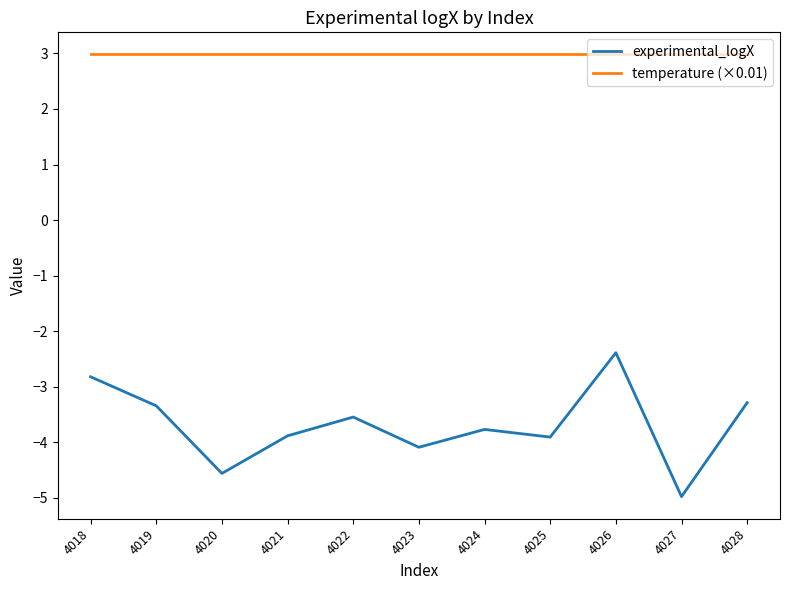

Rank the series by their maximum value, from highest to lowest.

temperature (×0.01), experimental_logX